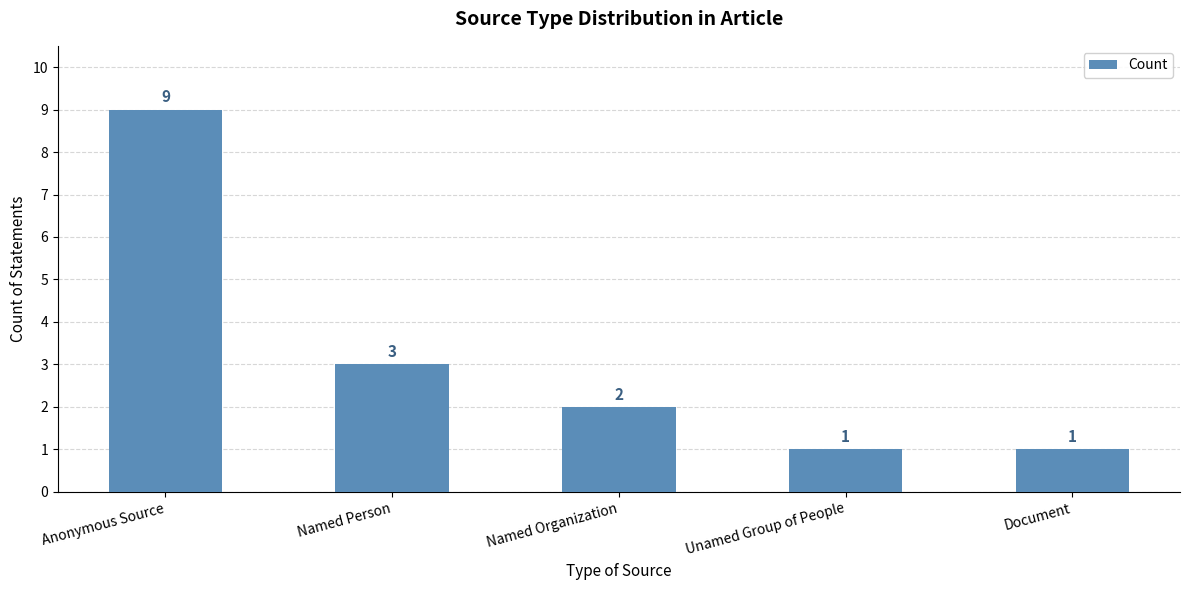

What is the maximum value shown in the chart?

9